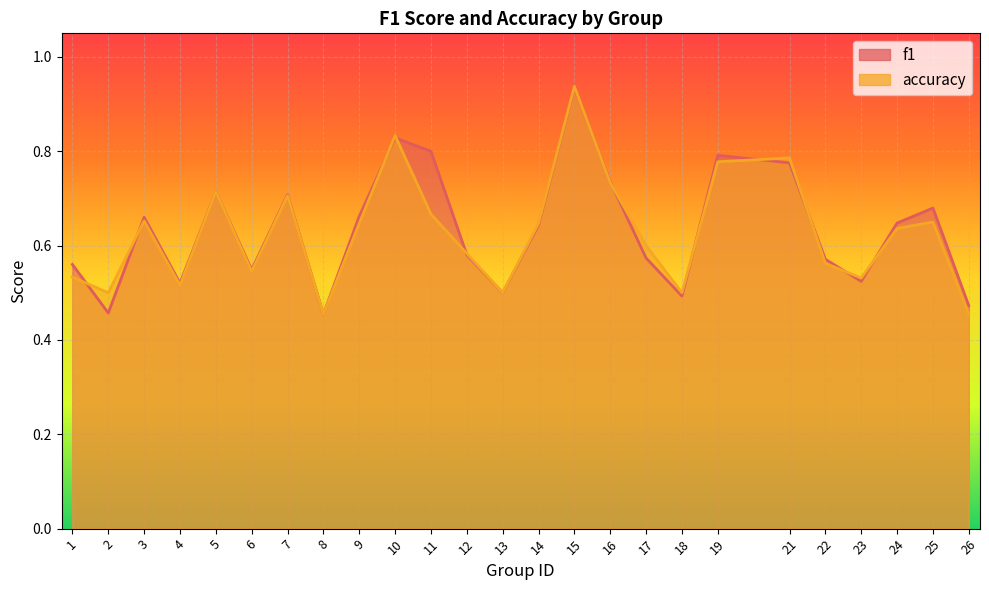

What is the maximum value shown in the chart?

0.9